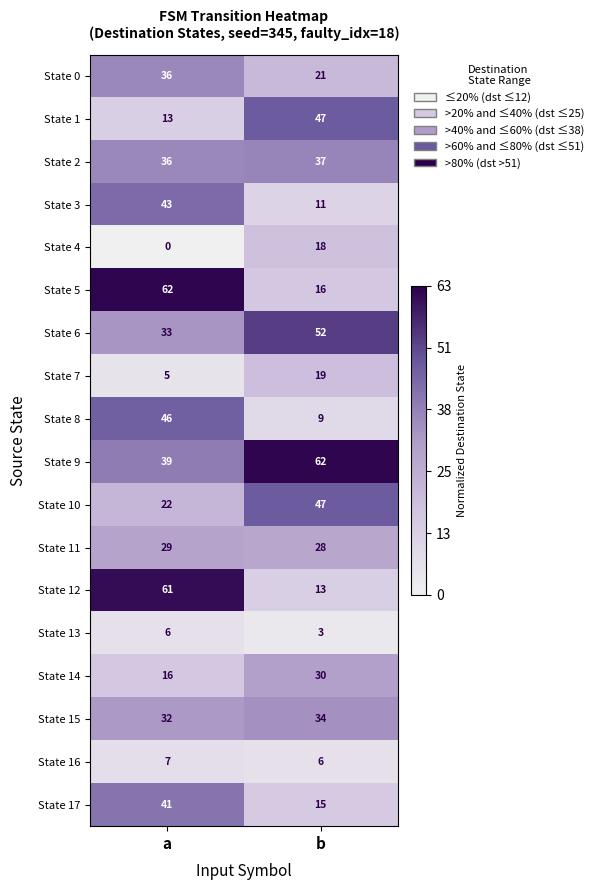

At which category does the chart reach its minimum across all series?

a